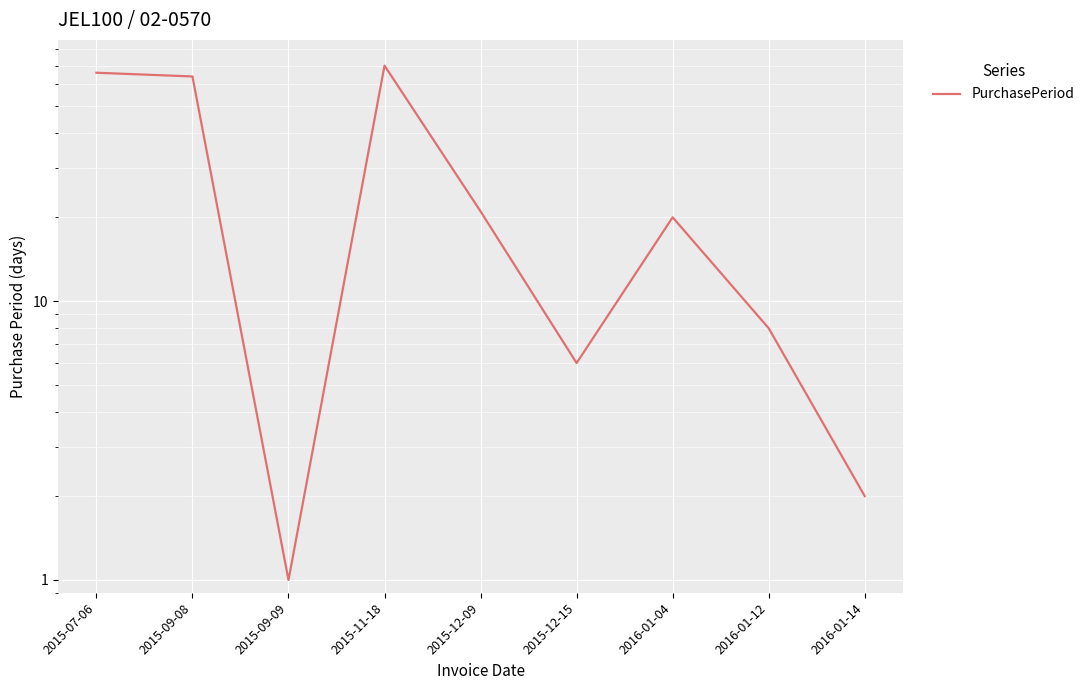

True or false: there are more than 2 points higher than both neighbors.

False